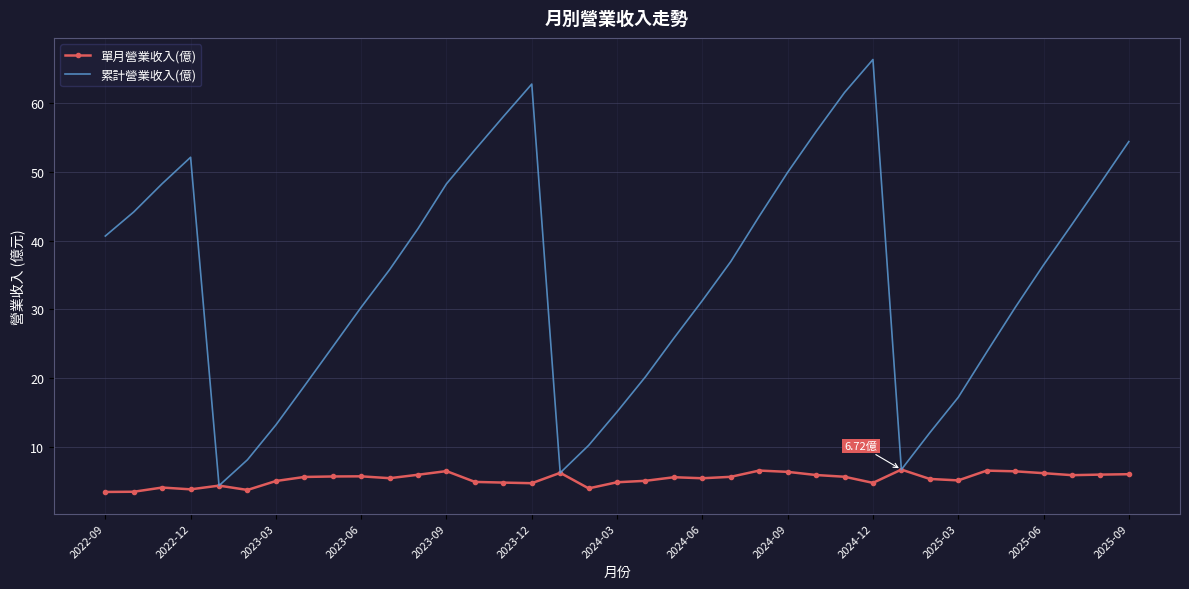

Which series has the largest total across all categories?

累計營業收入(億)